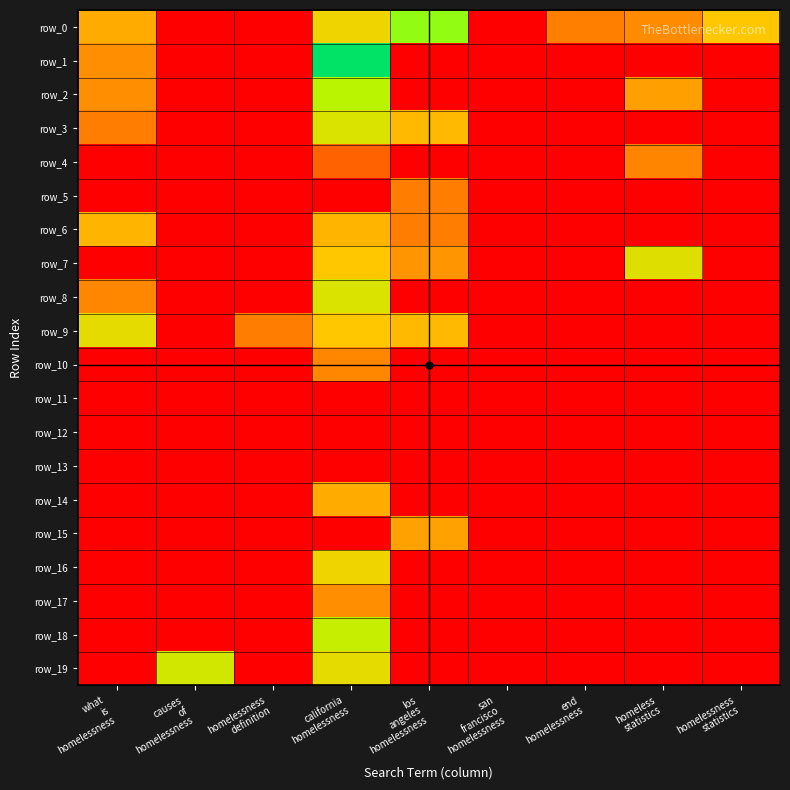

Rank the series at end
homelessness from lowest to highest value.

row_1, row_2, row_3, row_4, row_5, row_6, row_7, row_8, row_9, row_10, row_11, row_12, row_13, row_14, row_15, row_16, row_17, row_18, row_19, row_0